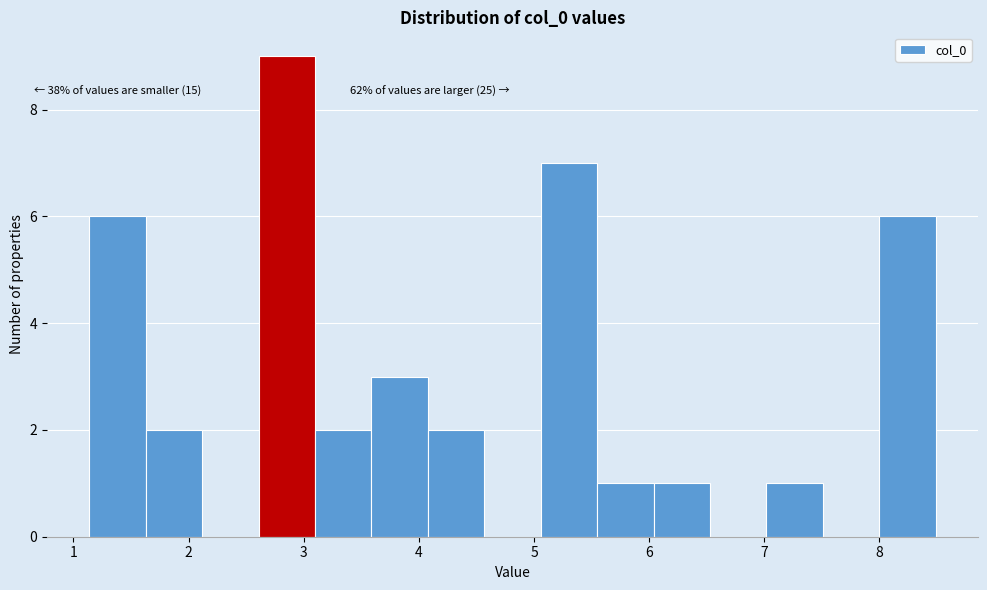

Over which range of the x-axis is the bar tallest?

2.6 to 3.1